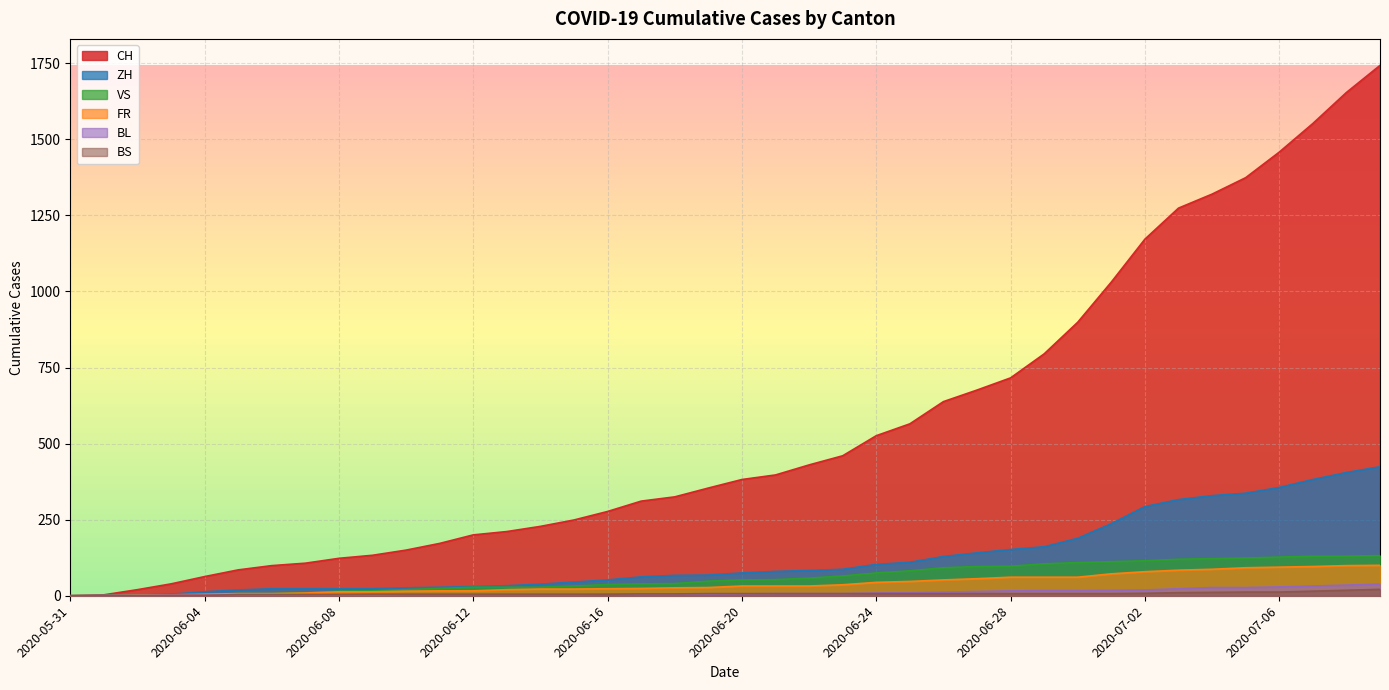

What is the total value across all series at 2020-06-05?

125